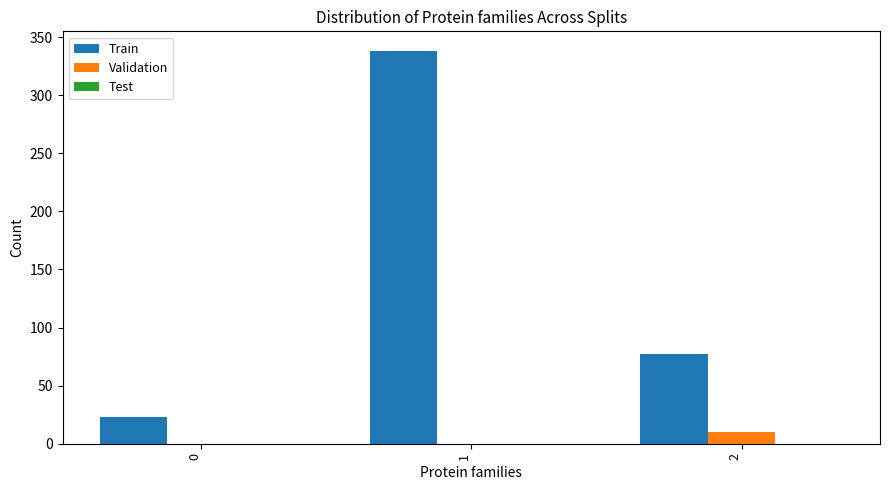

How many groups of bars are there?

3